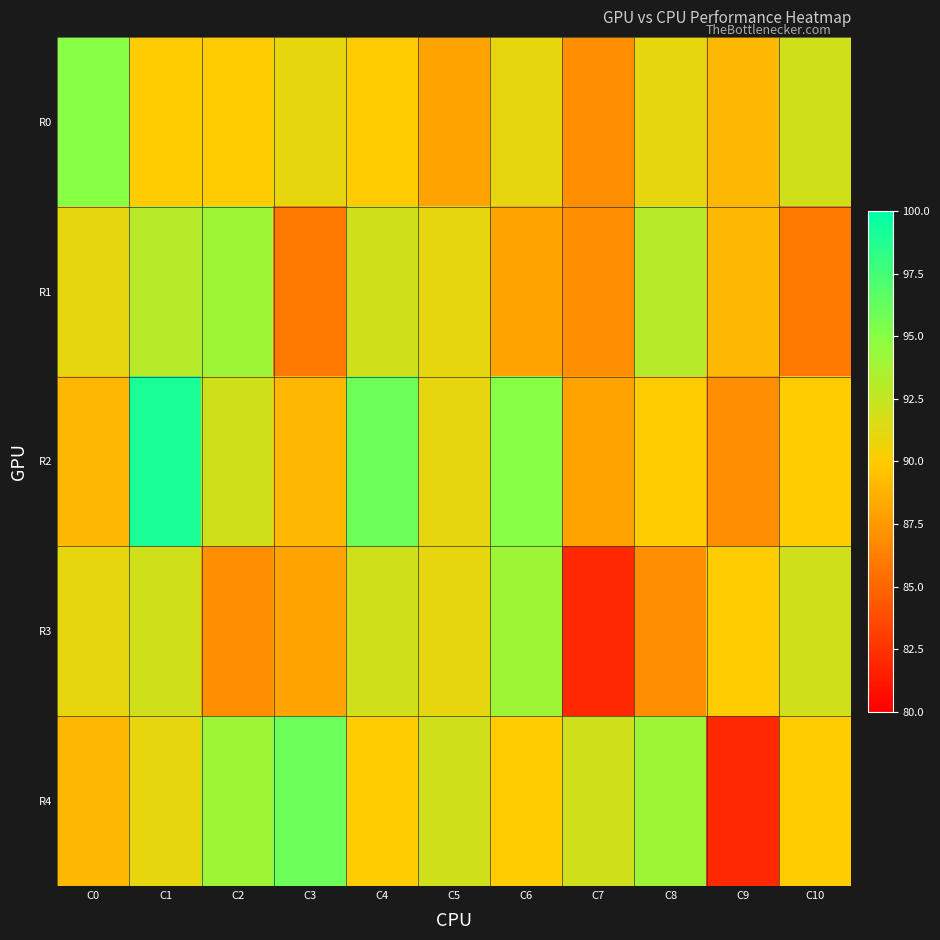

Which series has the widest spread of values?

R4